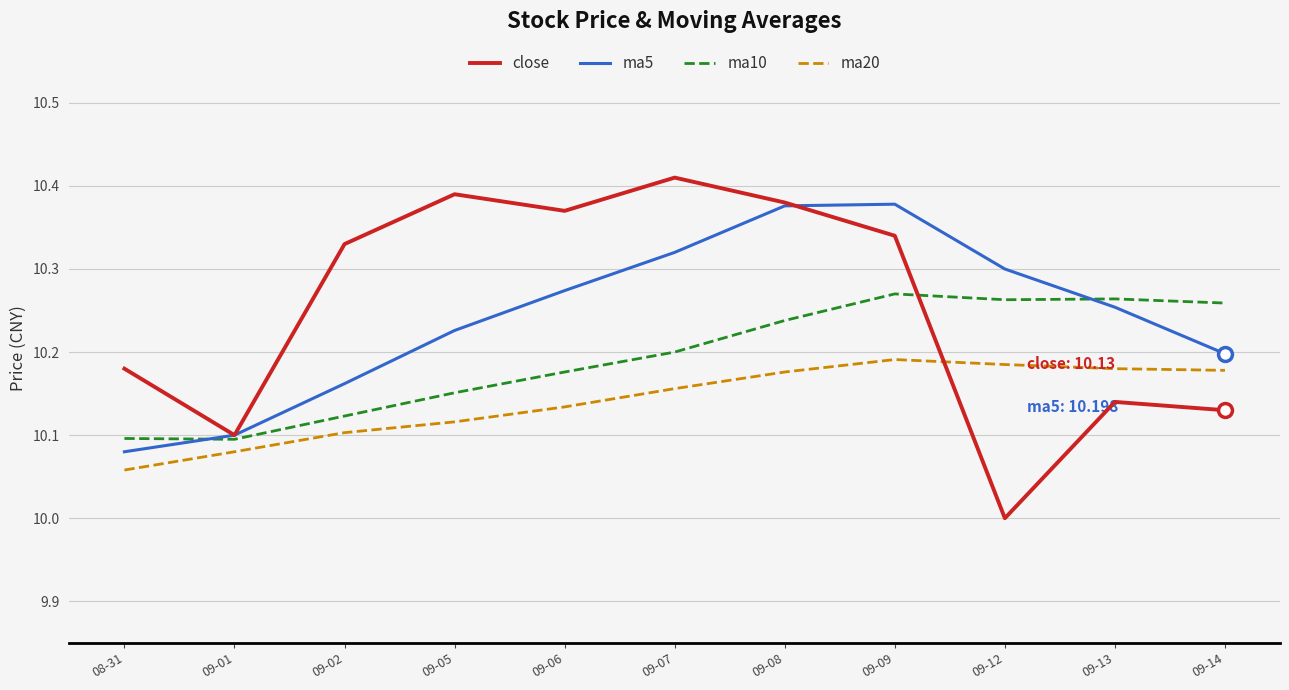

What is the difference between the second highest and minimum values in the ma10 series?

0.2